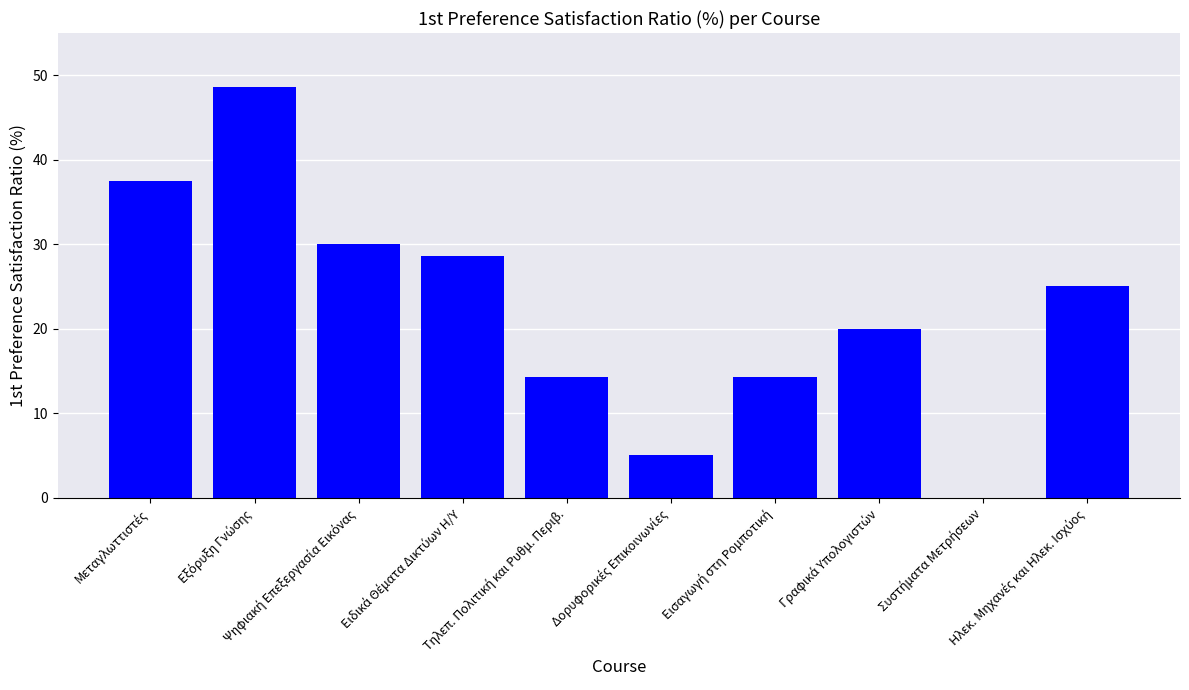

What is the sum of all values?

223.2